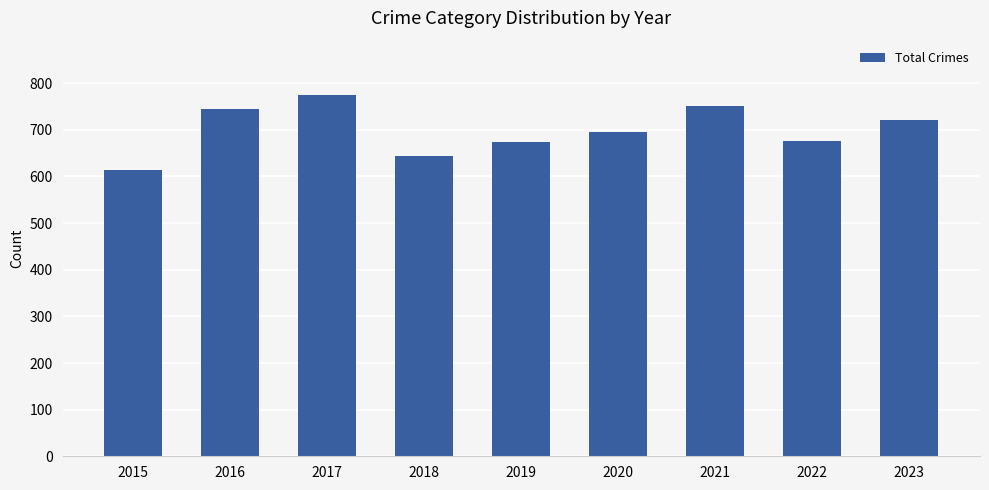

What is the approximate value at 2018, to the nearest 10?

640